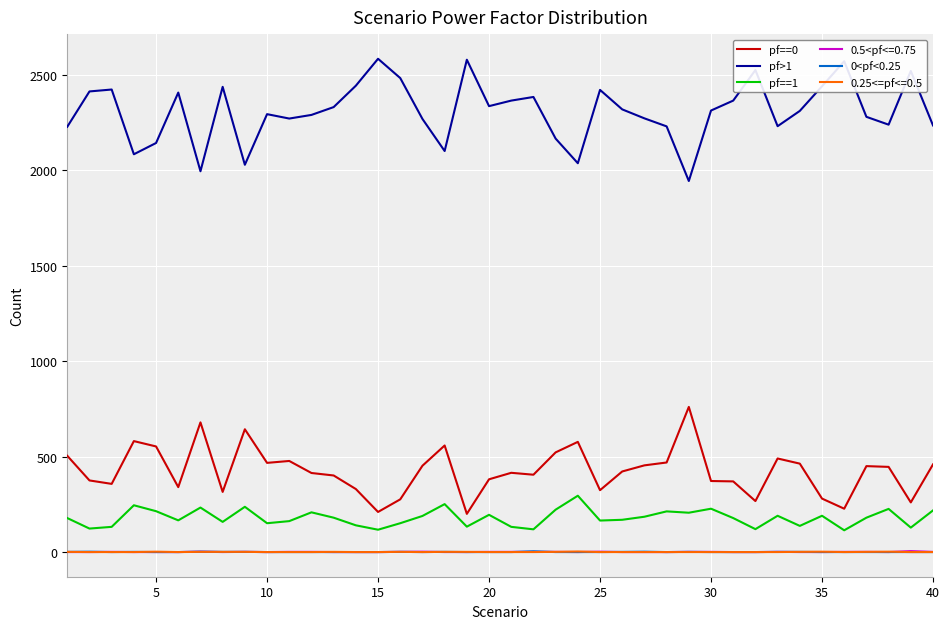

What is the greatest value displayed?

2583